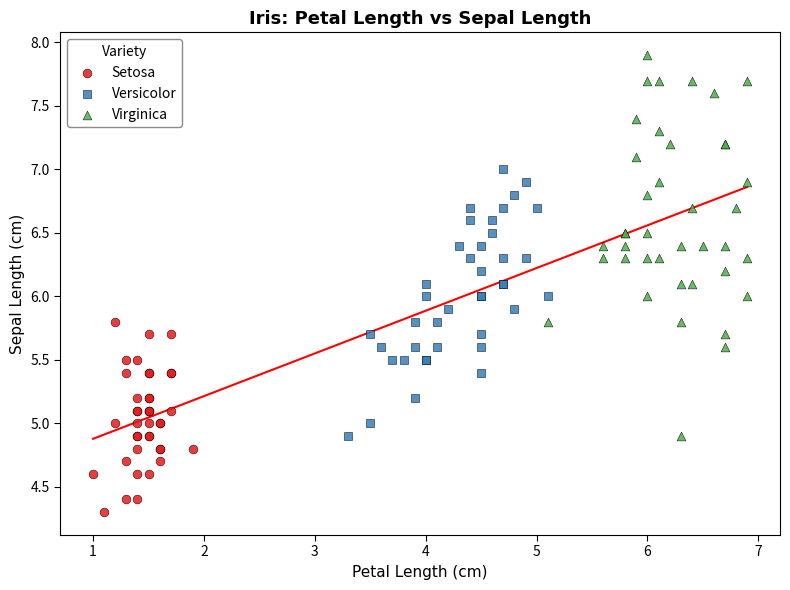

Which series contains the lowest Y value?

Setosa